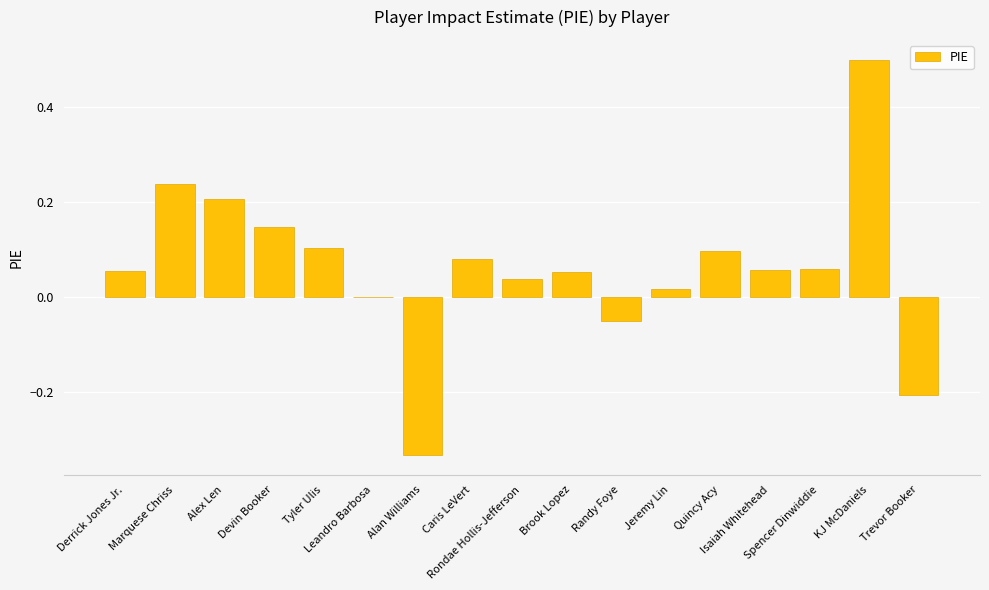

What is the maximum value shown in the chart?

0.5